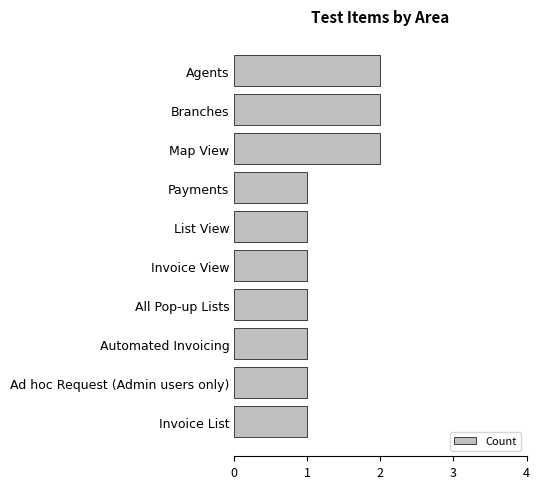

What is the label of the 7th bar from the bottom?

Payments